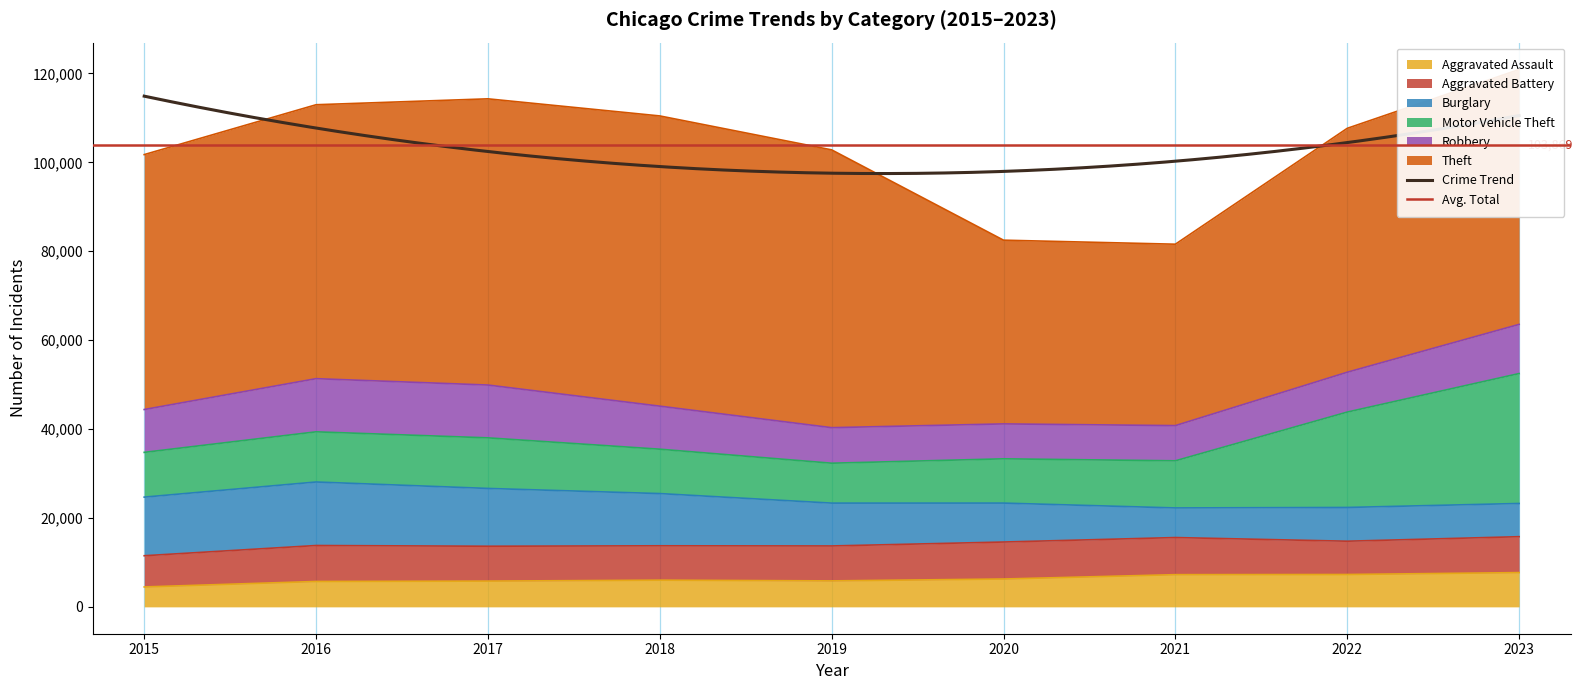

What is the highest value of the Aggravated Assault series?

7707